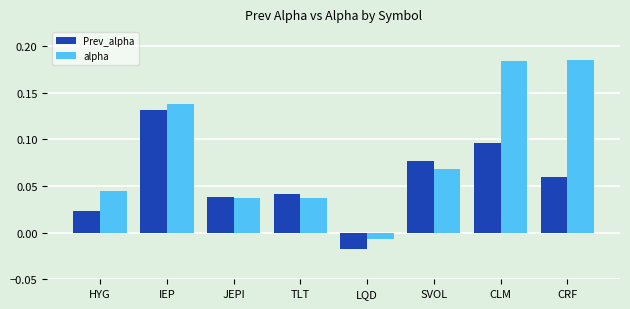

At which category is the sum across all series the highest?

CLM